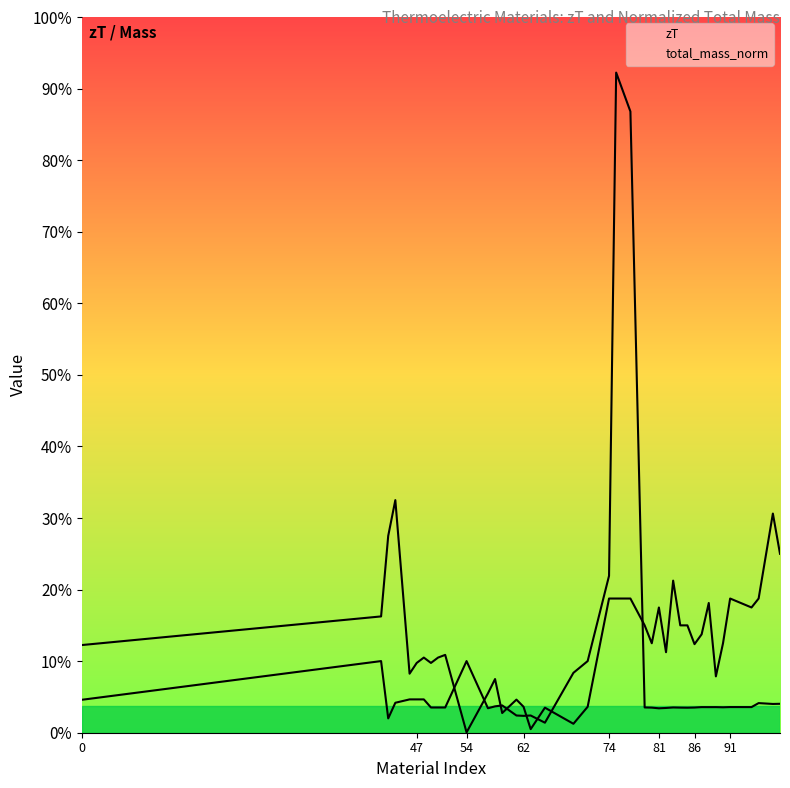

Rank the series by their maximum value, from lowest to highest.

zT, total_mass_norm